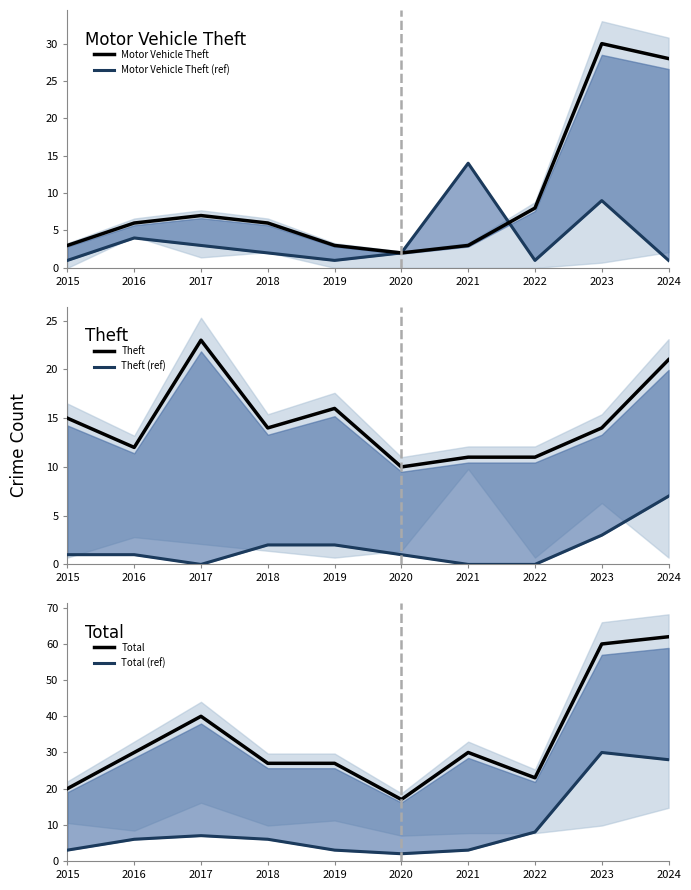

Which category has the lowest value across all series?

2017